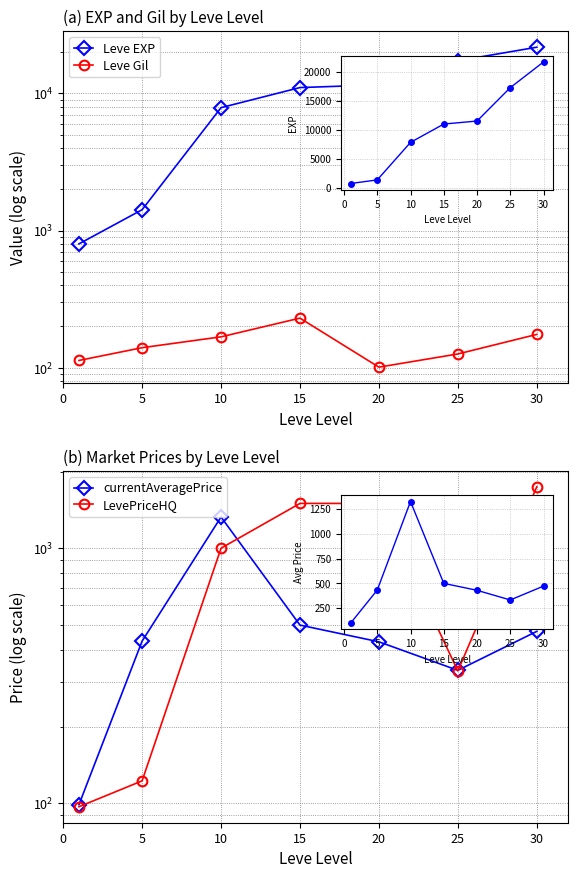

What is the minimum value for Leve EXP?

800.0